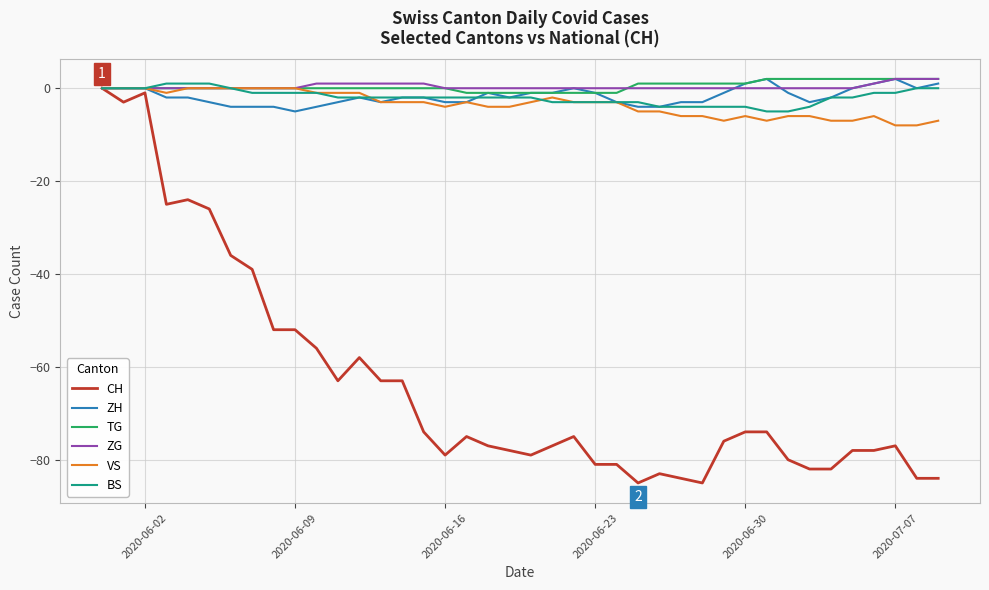

Which series has the widest spread of values?

CH